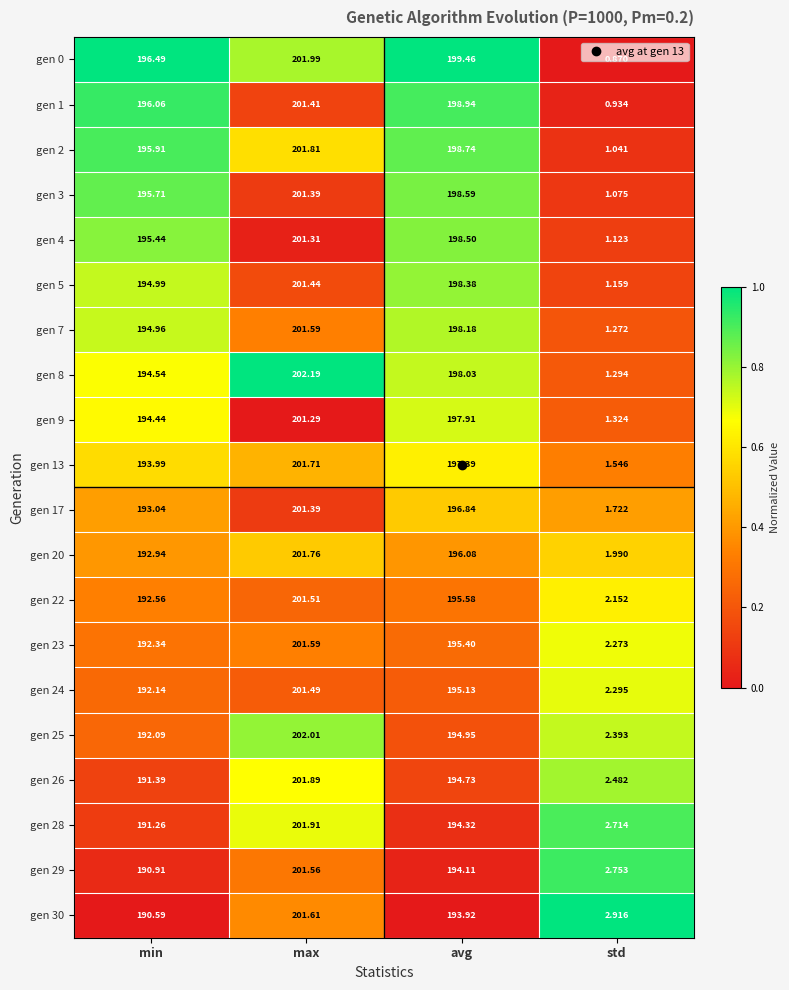

Which category has the highest value in the gen 7 series?

max